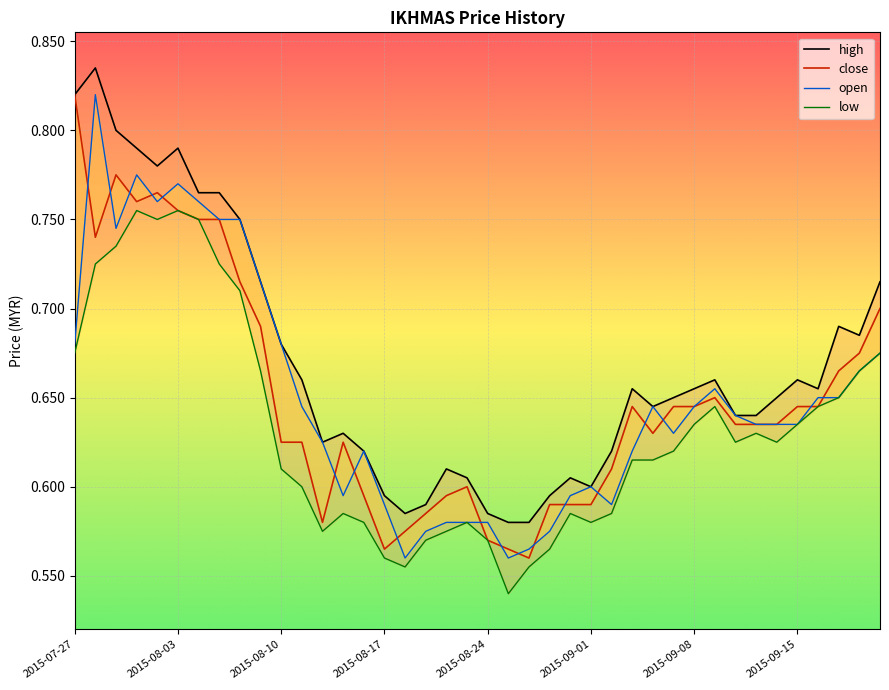

True or false: high has more than 2 interior local peaks.

True